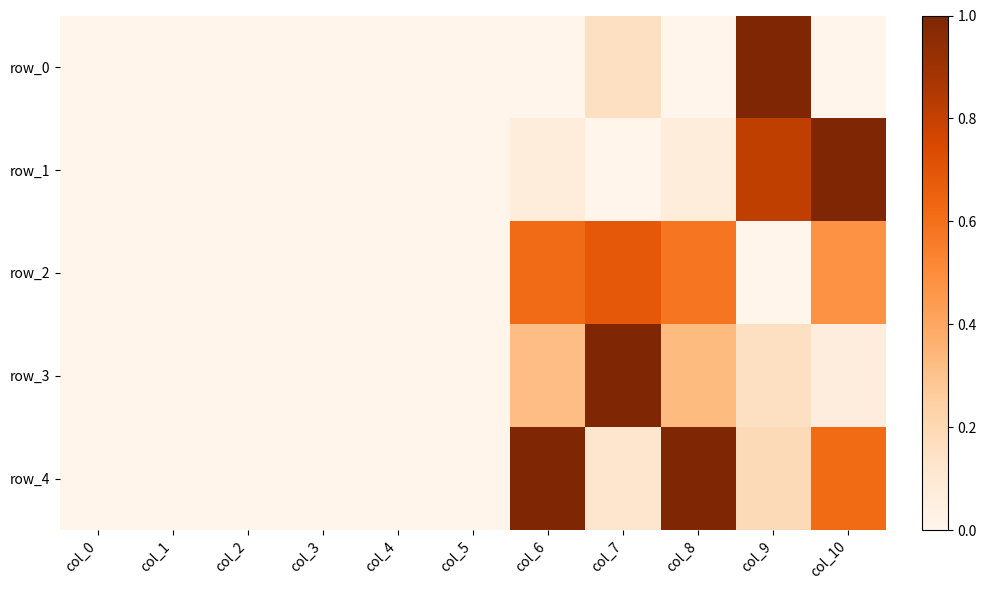

Reading left to right, what are all the values shown in this chart?

row_0: 0.0	0.0	0.0	0.0	0.0	0.0	0.0	0.2	0.0	1.0	0.0
row_1: 0.0	0.0	0.0	0.0	0.0	0.0	0.1	0.0	0.1	0.8	1.0
row_2: 0.0	0.0	0.0	0.0	0.0	0.0	0.6	0.7	0.6	0.0	0.5
row_3: 0.0	0.0	0.0	0.0	0.0	0.0	0.3	1.0	0.3	0.2	0.1
row_4: 0.0	0.0	0.0	0.0	0.0	0.0	1.0	0.1	1.0	0.2	0.6